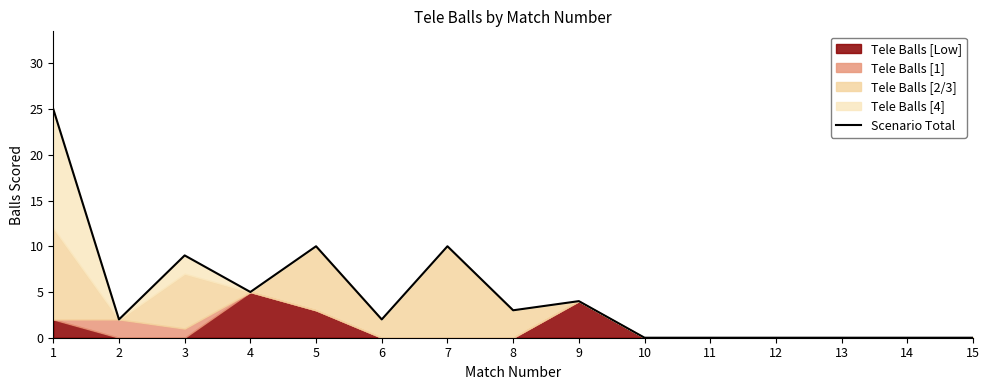

What is the difference between the maximum and second lowest values?

25